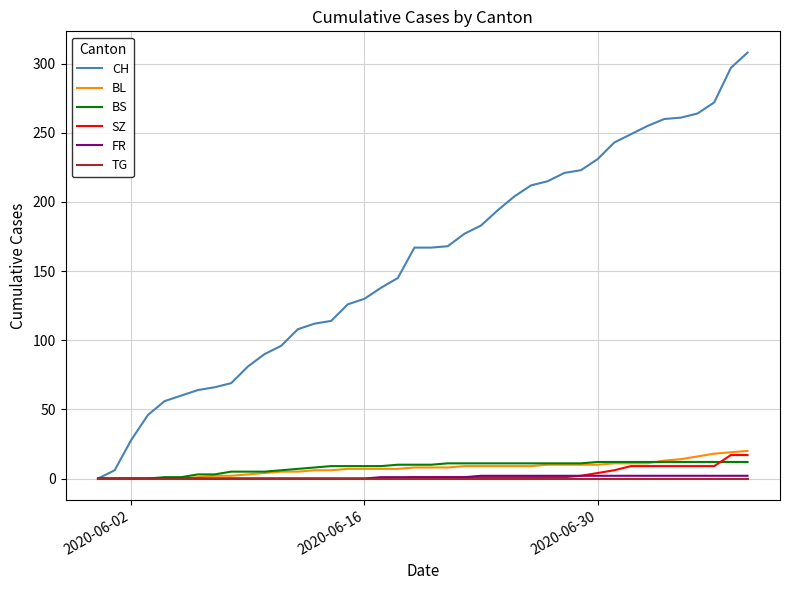

Which series has the largest total across all categories?

CH